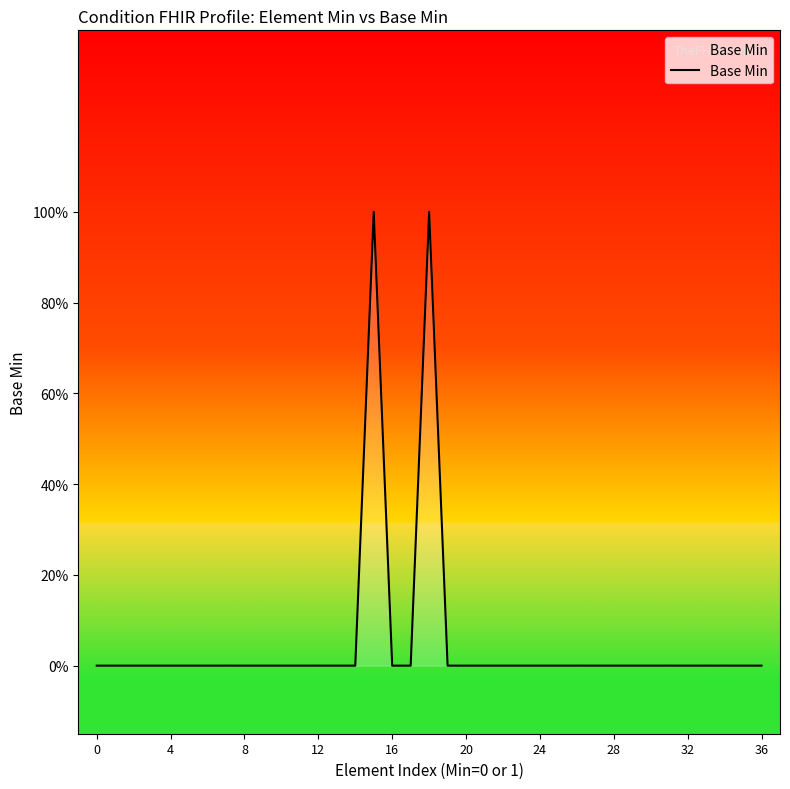

Is this an area chart (filled region under the line)?

Yes